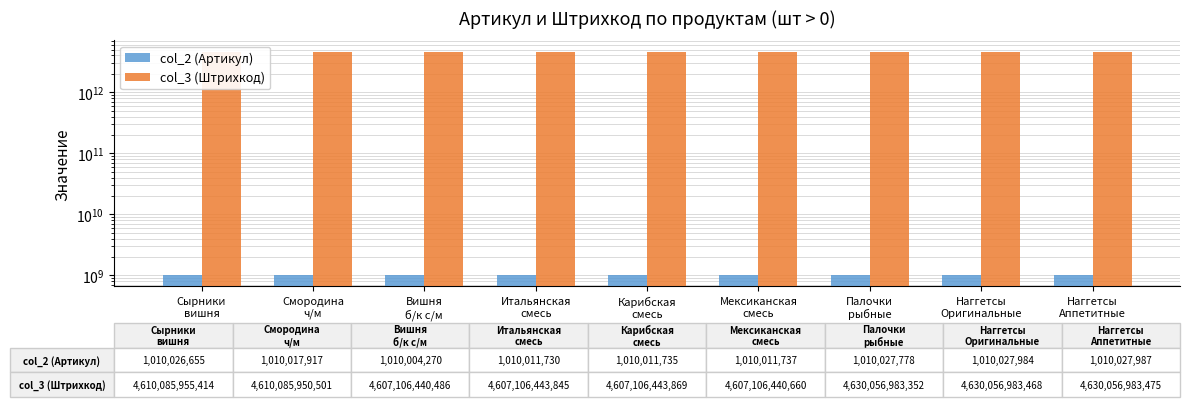

What is the spread (max minus min) of values at Итальянская
смесь?

4606096432115